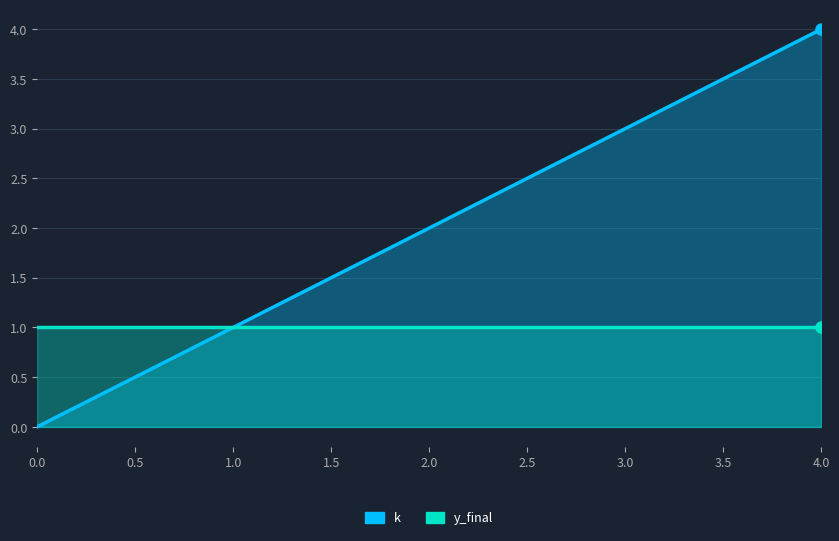

True or false: k has more than 1 points higher than both neighbors.

False